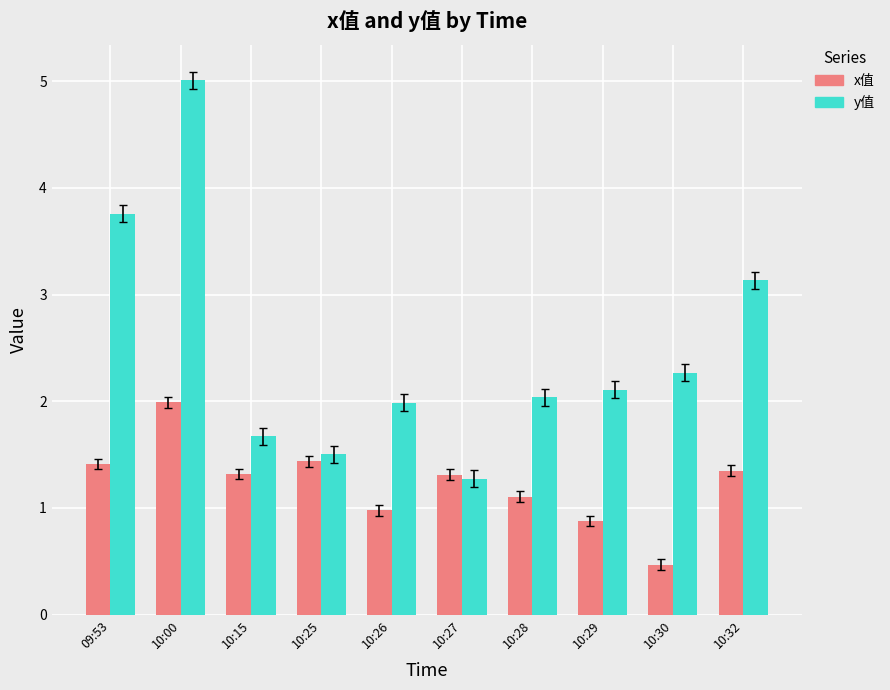

Is it true that x值 equals 1.4 at 09:53?

True